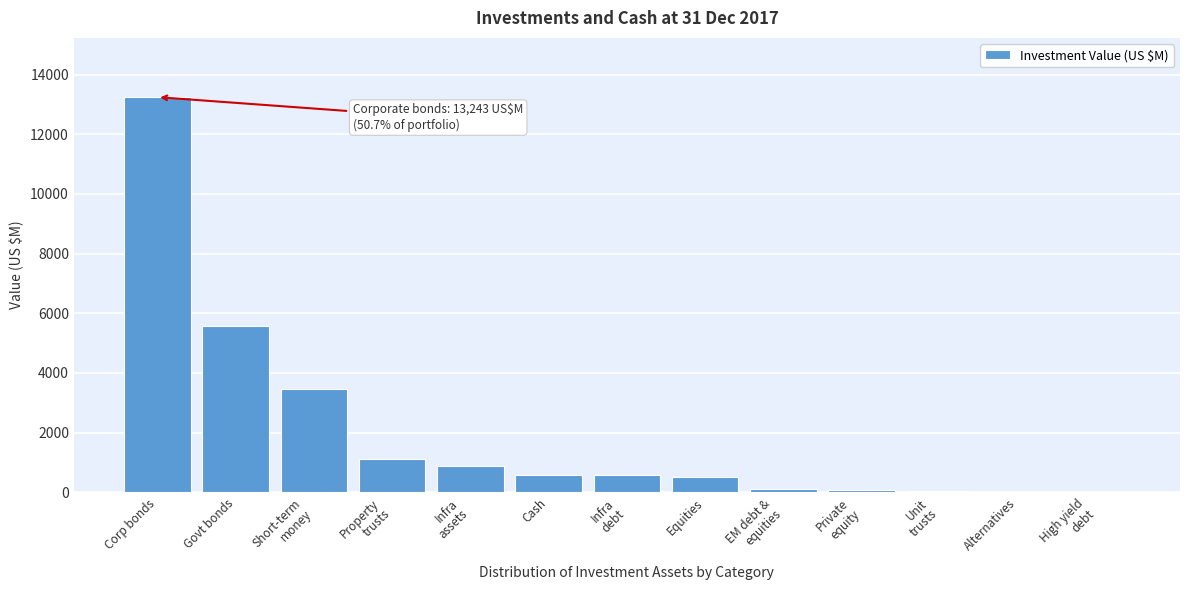

What is the greatest value displayed?

13243